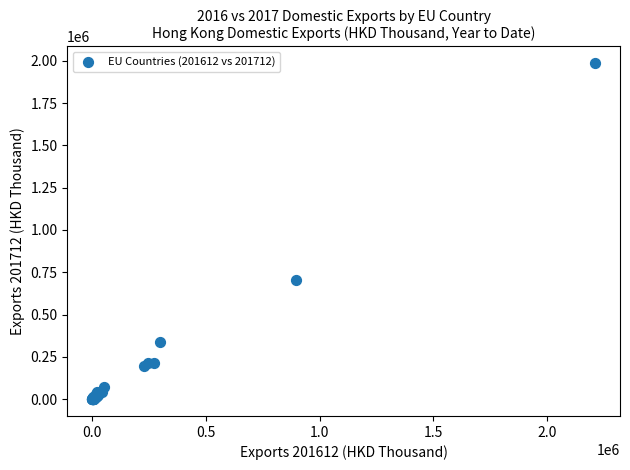

What Y value in the scatter plot is closest to 992597?

702903.0